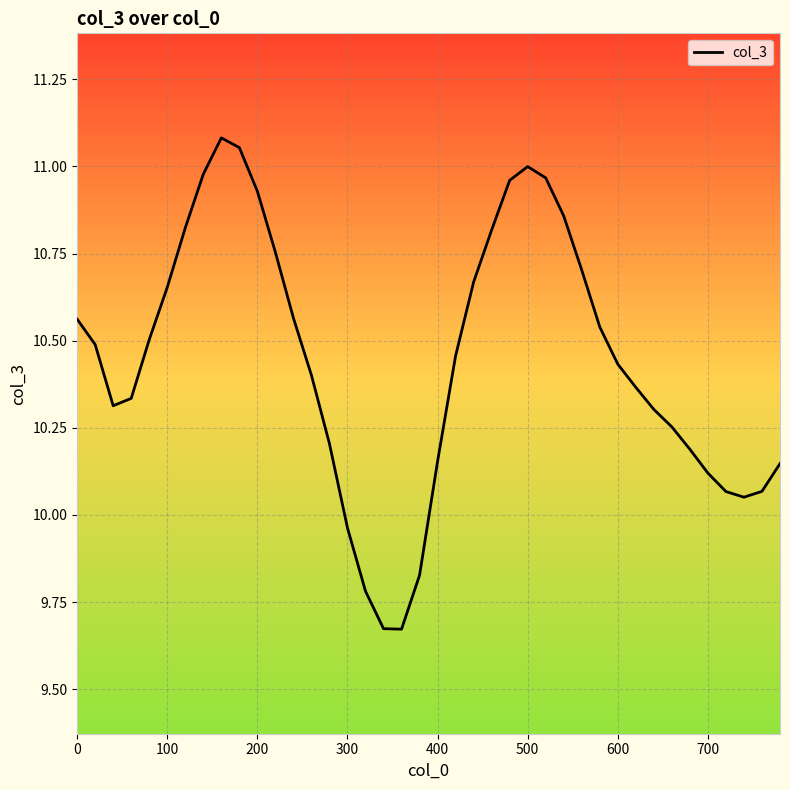

How many lines are shown in the chart?

1